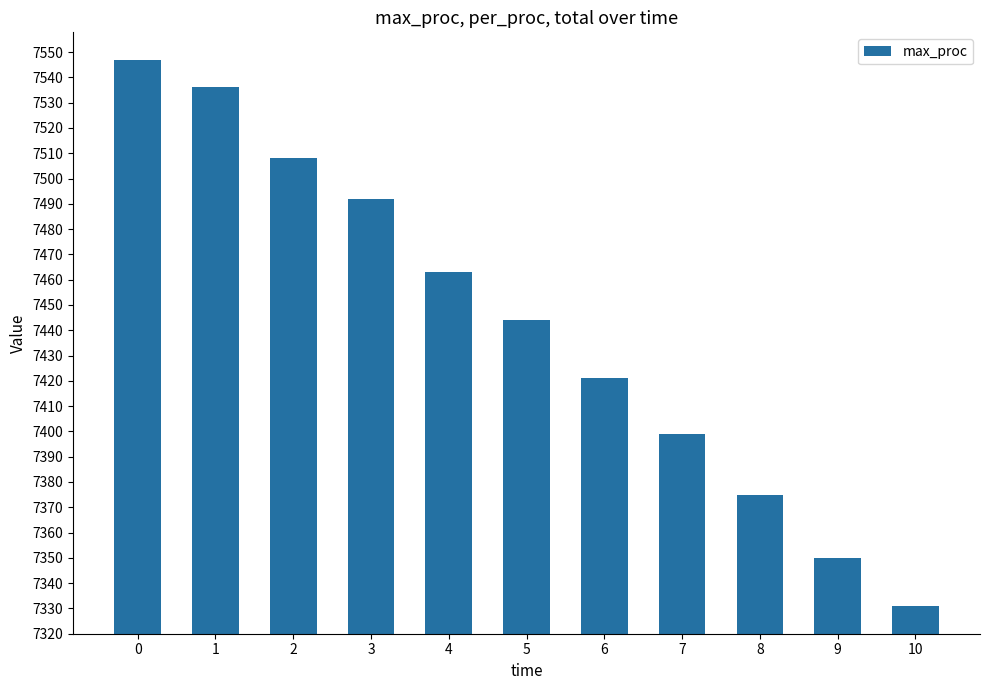

Read the value at 5, to the nearest 10.

7440